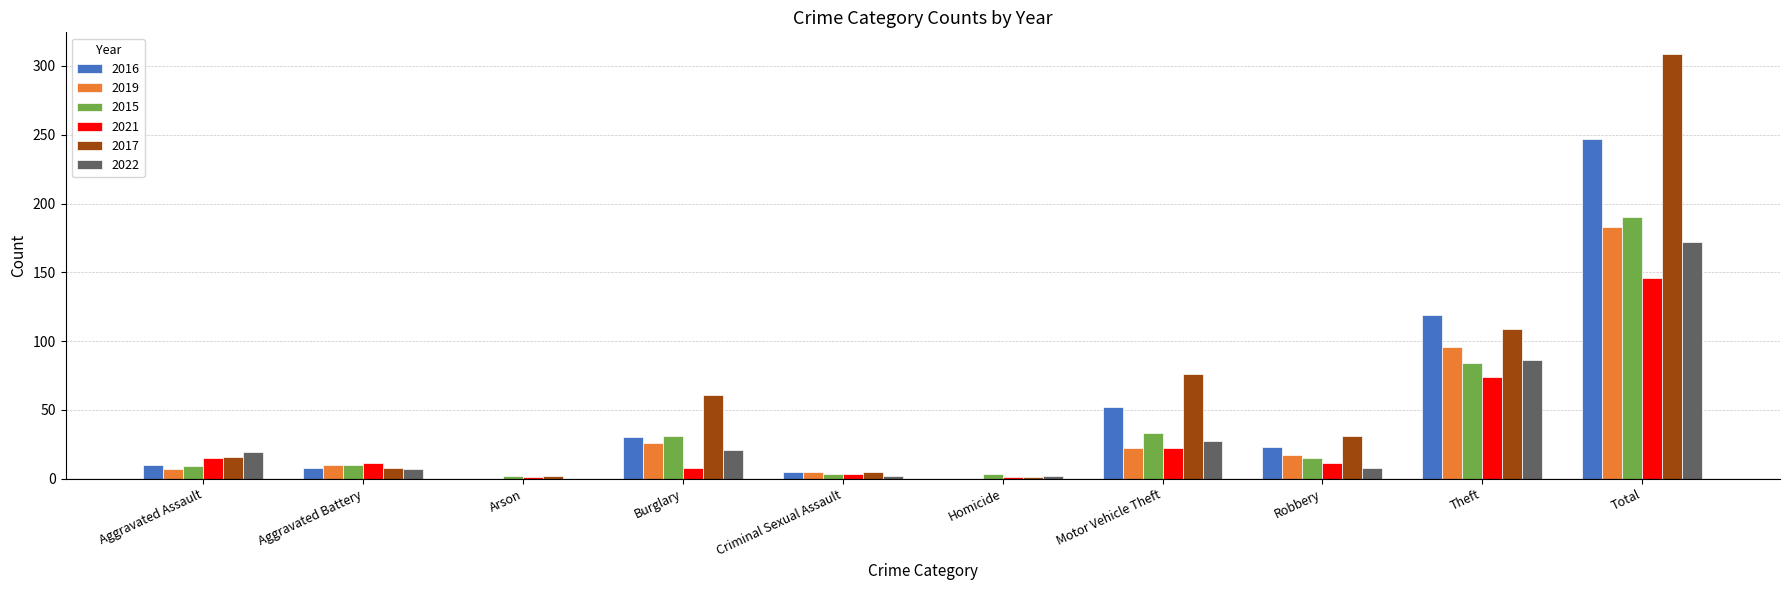

Are the bars grouped side by side (vs. stacked)?

Yes